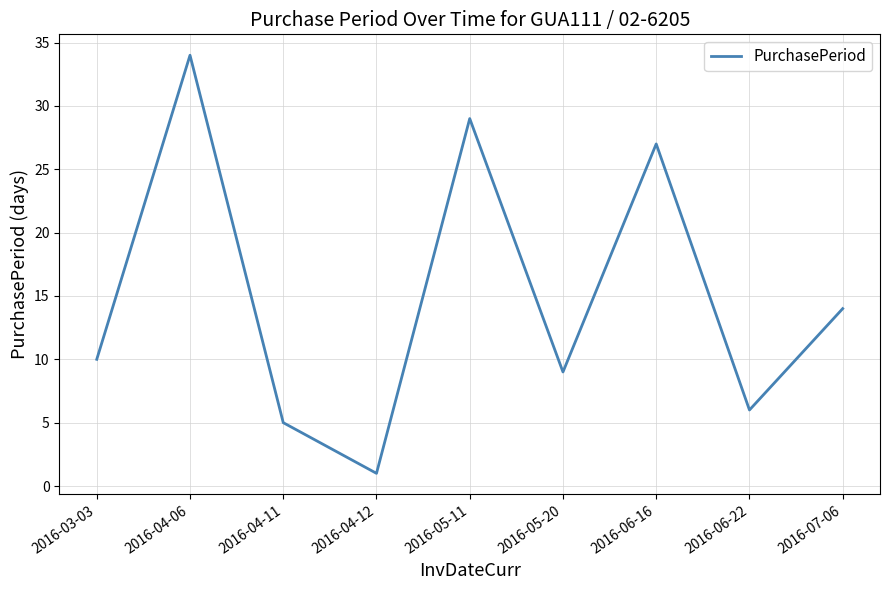

What is the sum of all values?

135